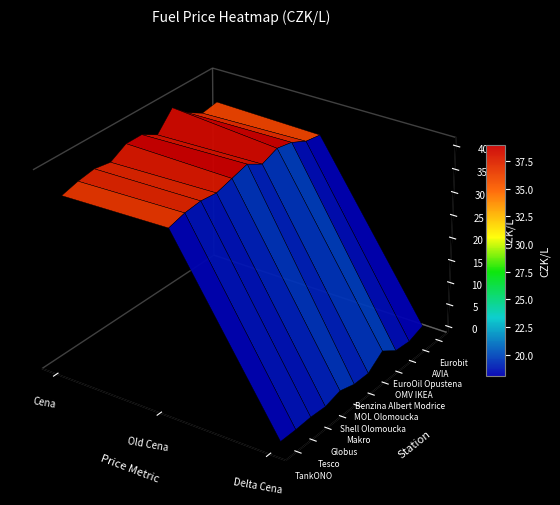

Is it true that OMV IKEA equals 72.7 at 0?

False